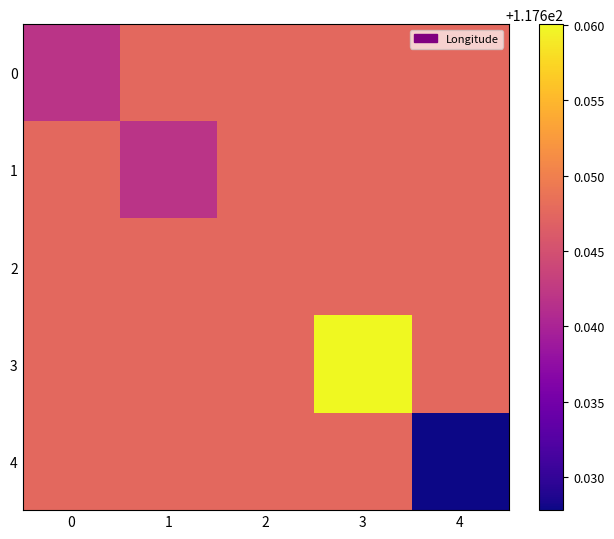

At which category is the sum across all series the highest?

3